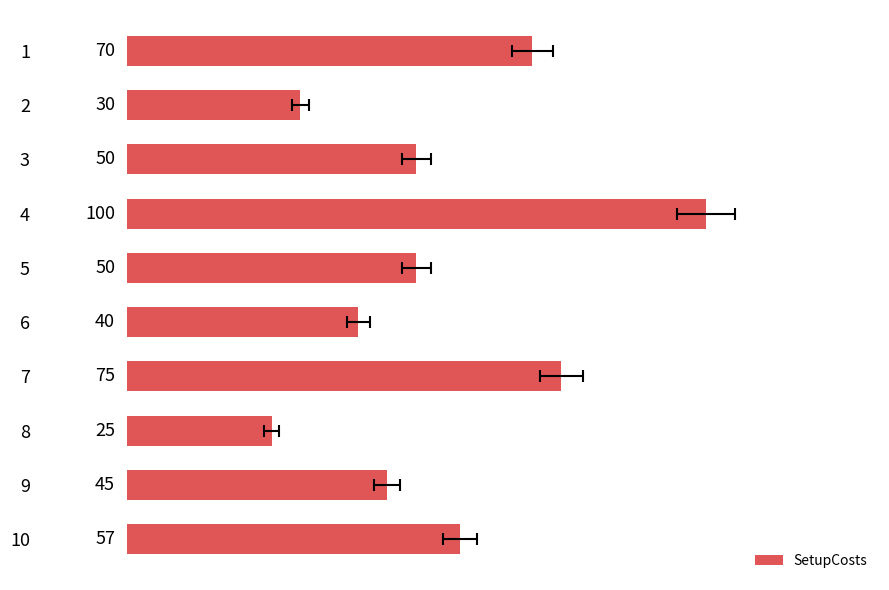

What is the difference between the maximum and second lowest values?

70.0